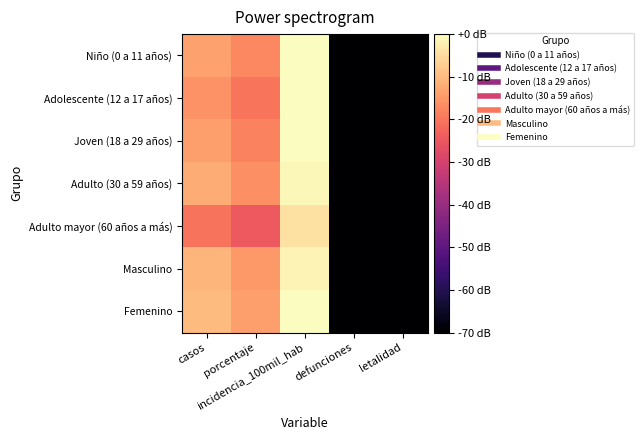

Which series has the largest total across all categories?

Femenino